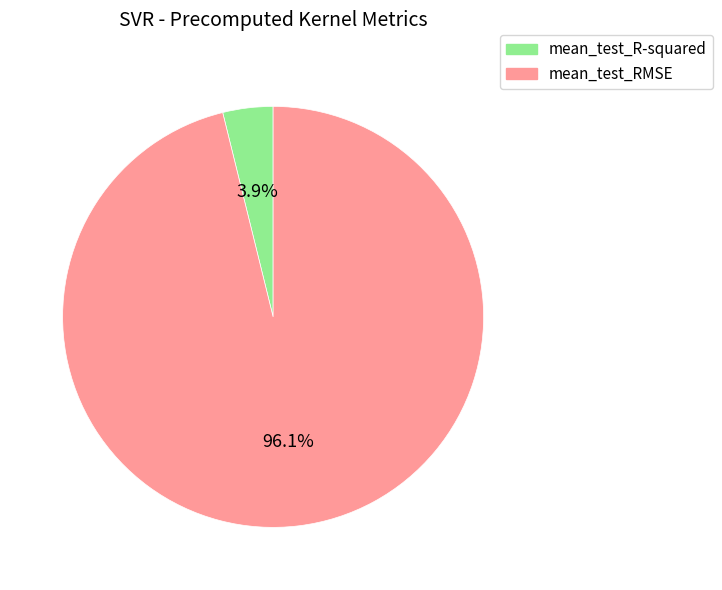

To the nearest percent, what is the combined percentage of mean_test_RMSE and mean_test_R-squared?

100%